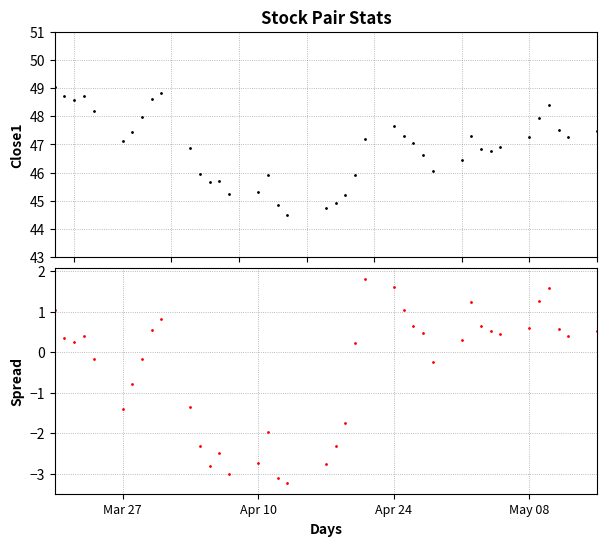

What is the difference between the second highest and minimum values in the close1 series?

4.3